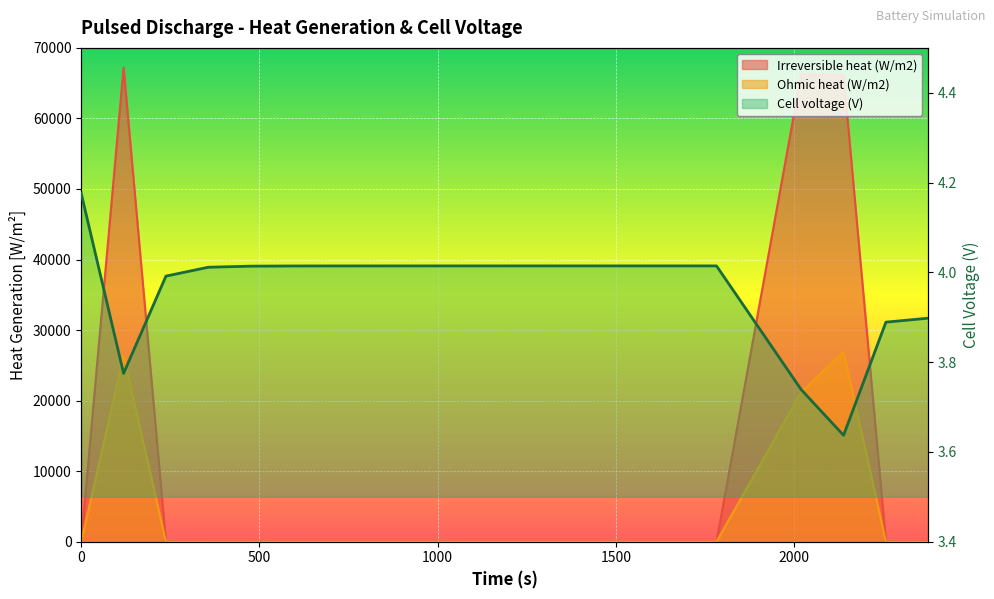

What is the difference between the Irreversible heat (W/m2) values at 2257.2 and 1069.2?

29.6